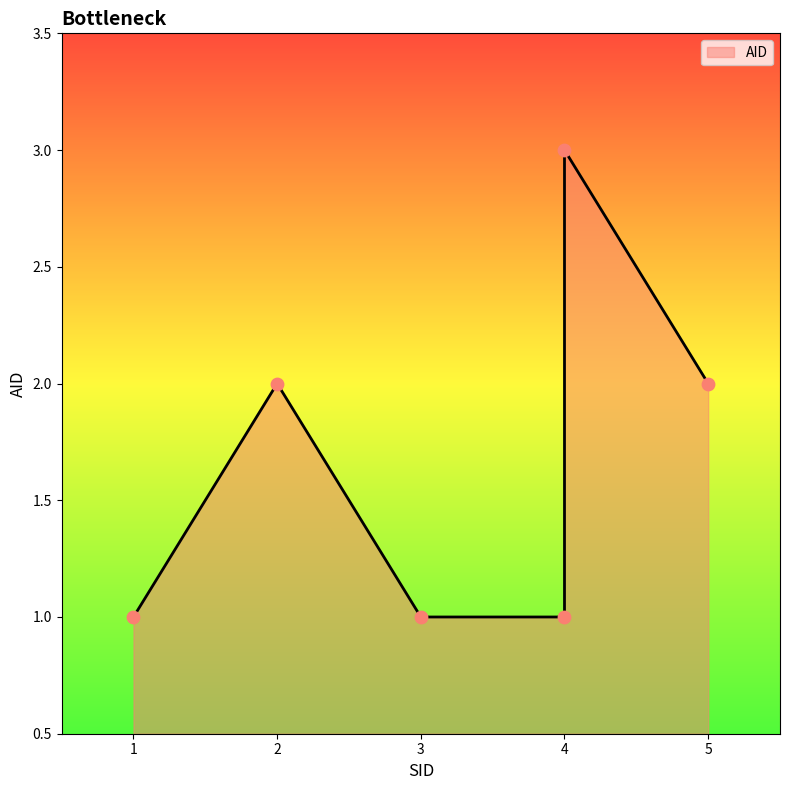

Which has a higher value, 4 or 1?

4